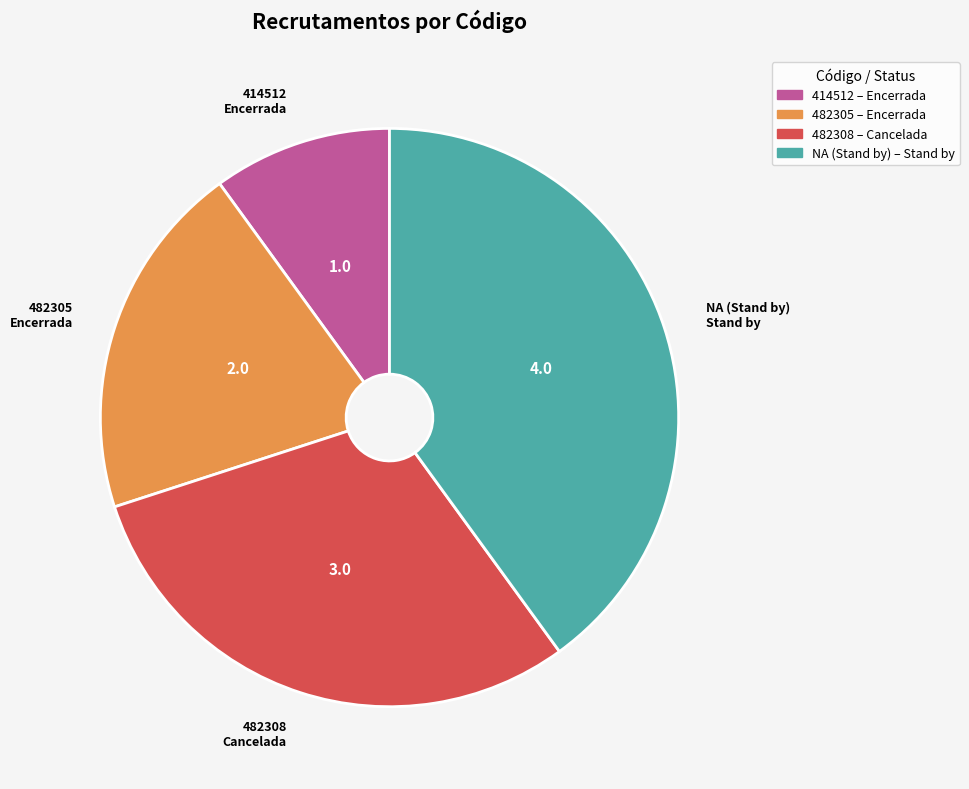

Rank the categories by value from highest to lowest.

NA (Stand by), 482308, 482305, 414512